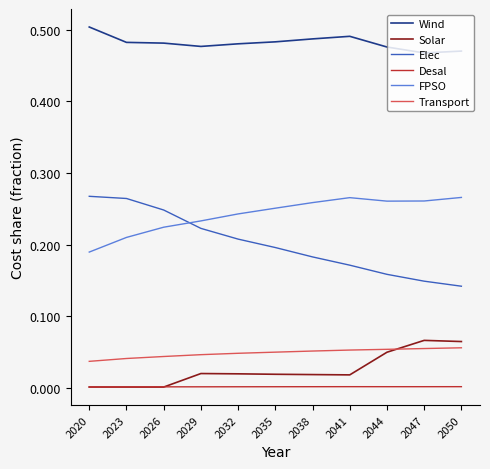

Which series has the largest total across all categories?

Wind